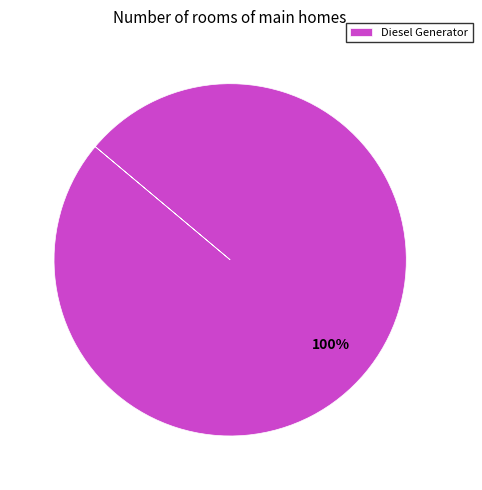

Rank the categories by value from highest to lowest.

Diesel Generator